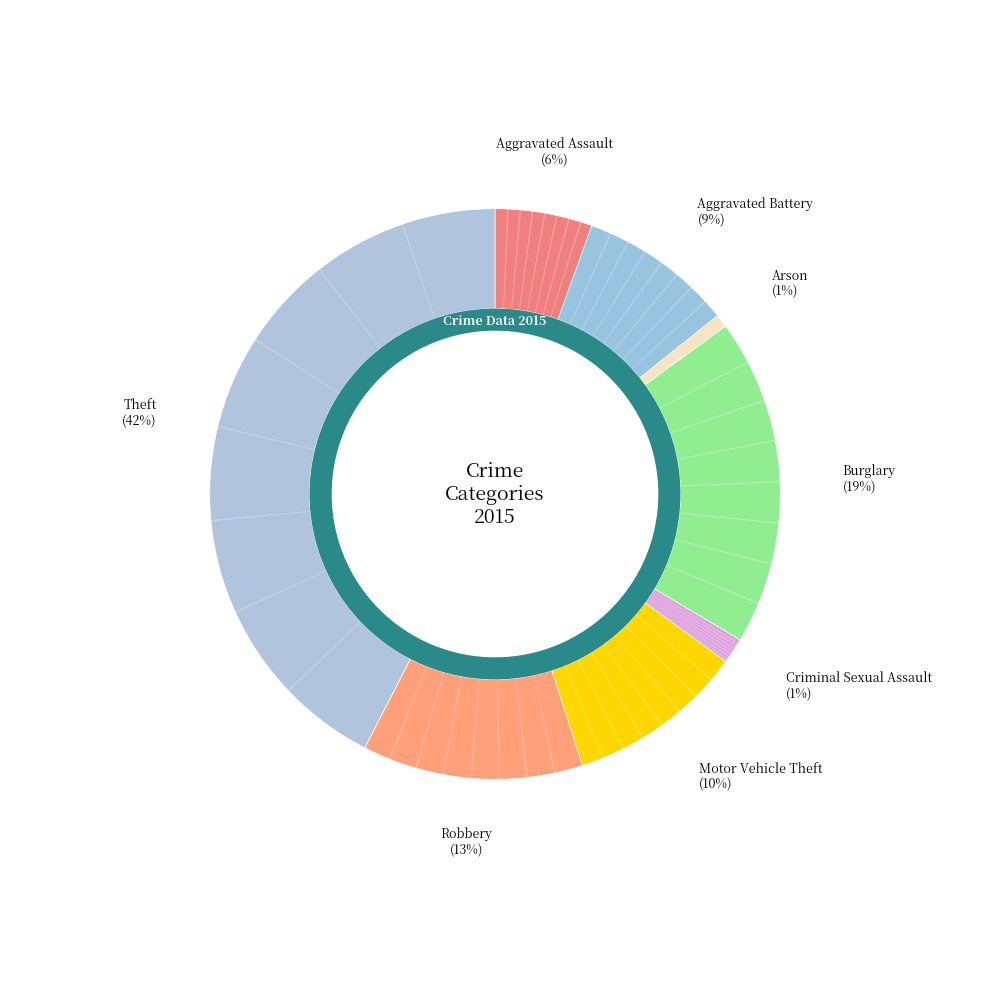

How many segments does this pie chart have?

8